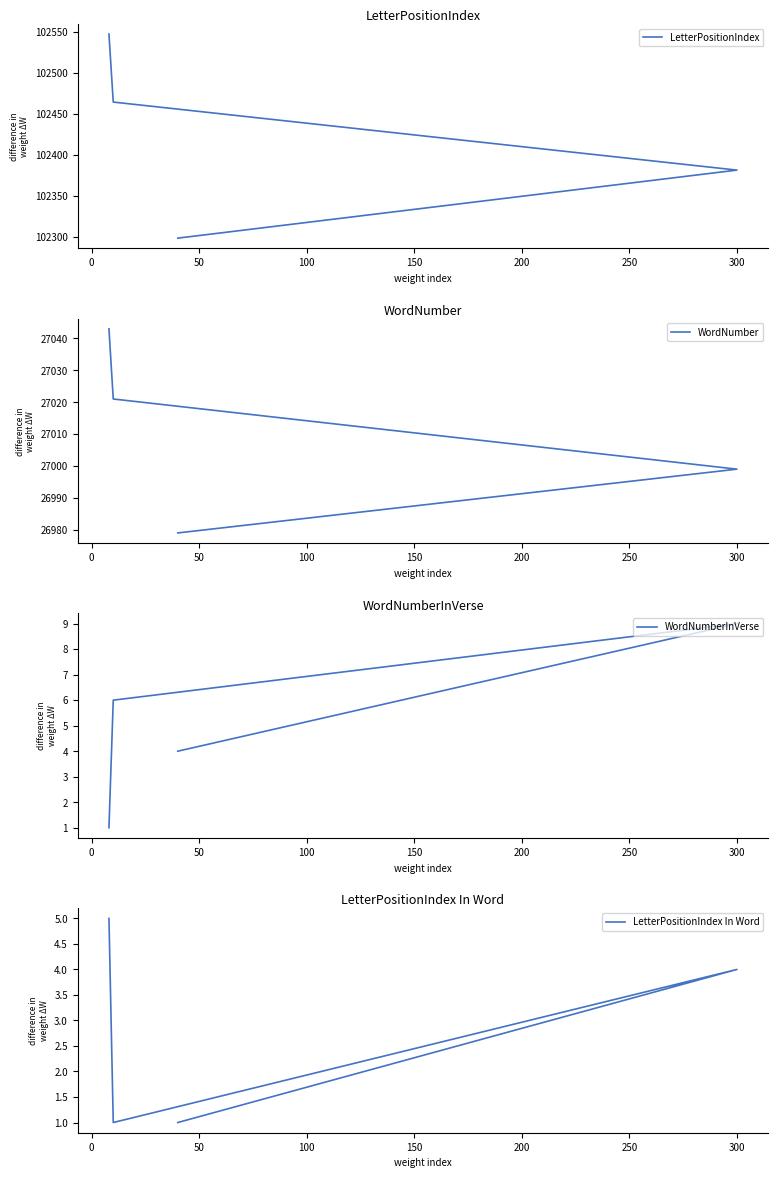

True or false: WordNumber and WordNumberInVerse intersect in this chart.

False